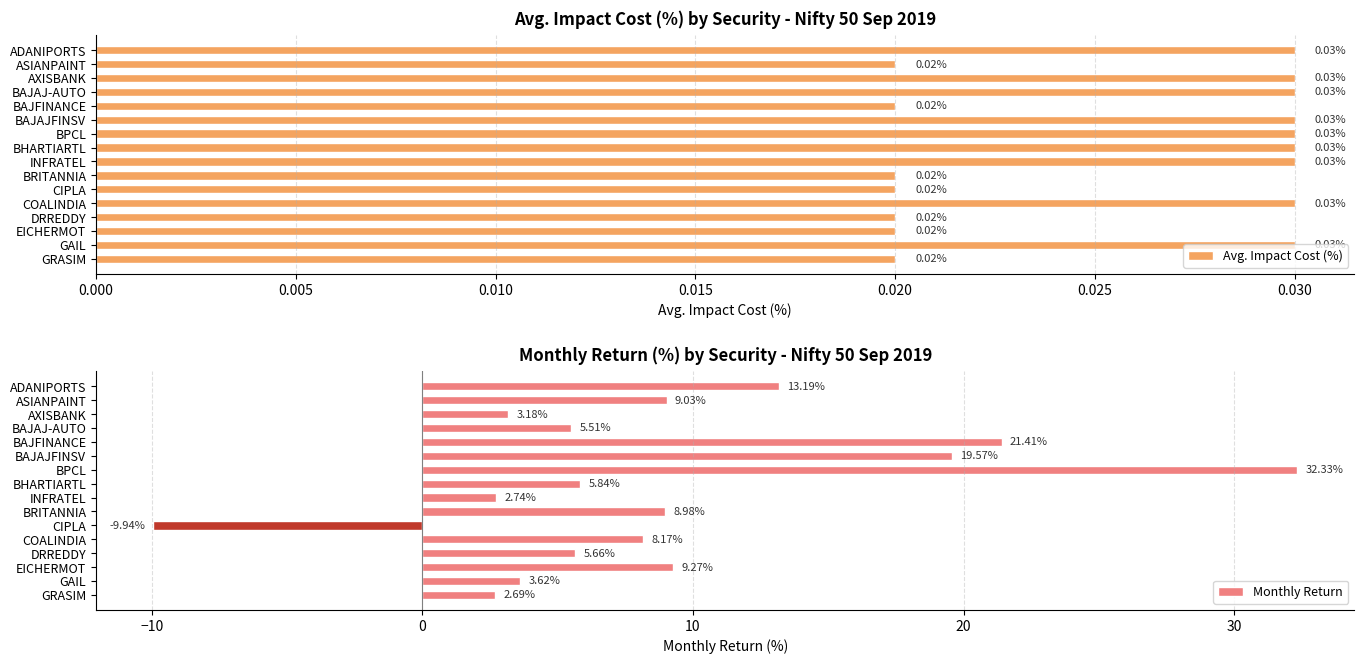

At which label does Monthly Return reach its minimum?

CIPLA